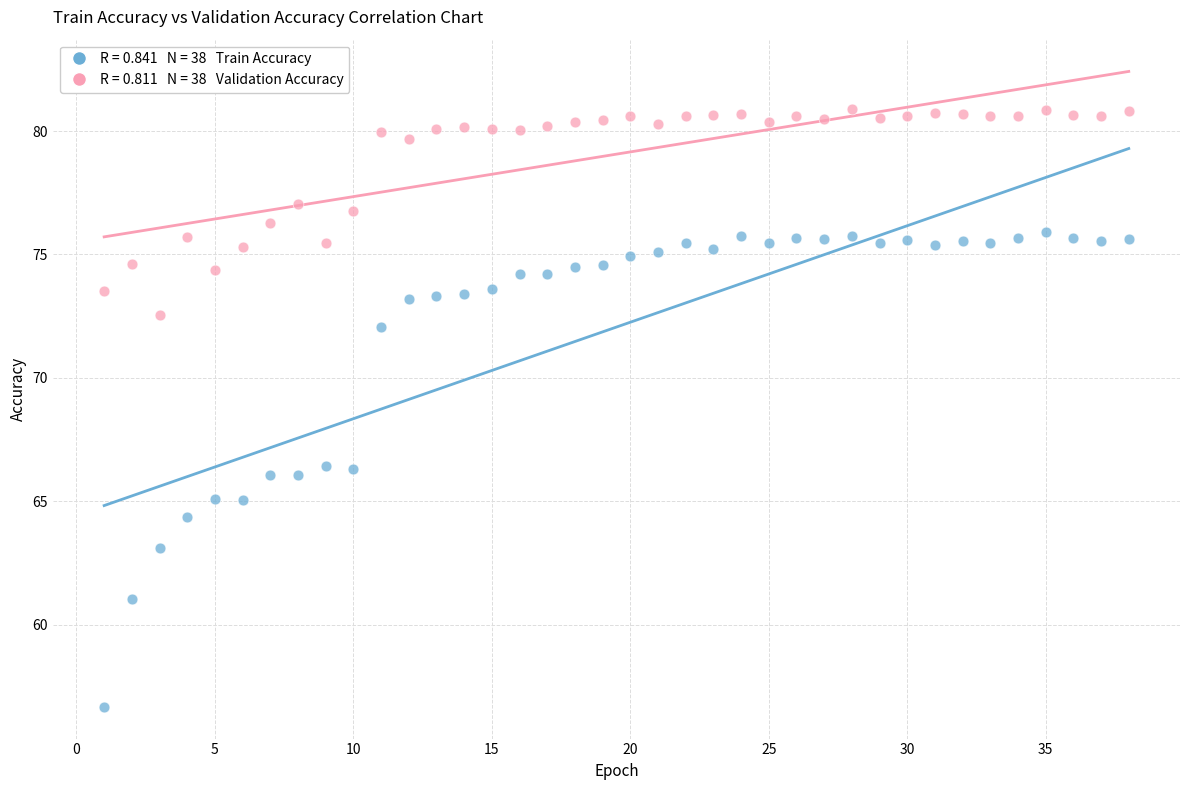

Across all data points, what is the range of Y values (max minus min)?

24.2